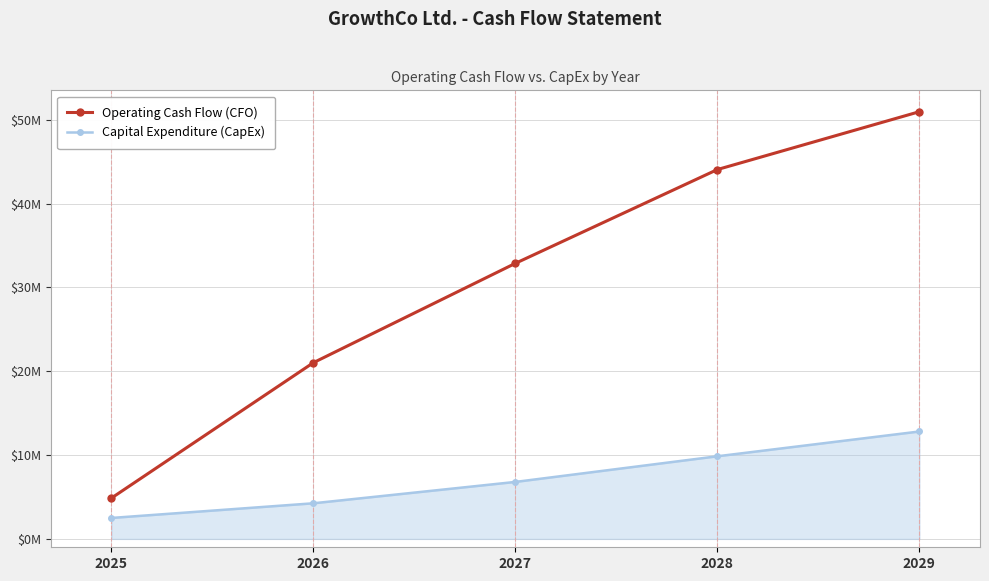

True or false: Capital Expenditure (CapEx) and Operating Cash Flow (CFO) cross at least once.

False